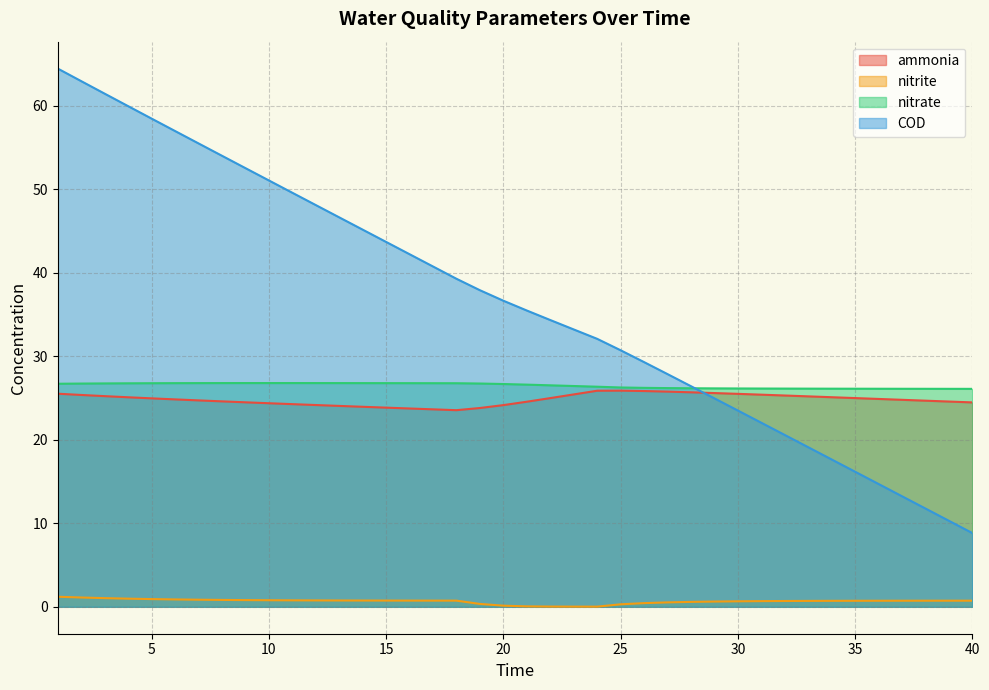

Reading left to right, extract all data points from this chart.

ammonia: 1=25.5	2=25.4	3=25.2	4=25.1	5=25.0	6=24.8	7=24.7	8=24.6	9=24.5	10=24.4	11=24.3	12=24.2	13=24.1	14=23.9	15=23.8	16=23.7	17=23.6	18=23.5	19=23.8	20=24.1	21=24.6	22=25.0	23=25.4	24=25.9	25=25.9	26=25.8	27=25.8	28=25.7	29=25.6	30=25.5	31=25.4	32=25.3	33=25.2	34=25.1	35=25.0	36=24.9	37=24.8	38=24.7	39=24.6	40=24.5
nitrite: 1=1.2	2=1.1	3=1.0	4=1.0	5=0.9	6=0.9	7=0.8	8=0.8	9=0.8	10=0.8	11=0.8	12=0.8	13=0.8	14=0.8	15=0.7	16=0.7	17=0.7	18=0.7	19=0.3	20=0.1	21=0.1	22=0.0	23=0.0	24=0.0	25=0.3	26=0.4	27=0.5	28=0.6	29=0.6	30=0.7	31=0.7	32=0.7	33=0.7	34=0.7	35=0.7	36=0.7	37=0.7	38=0.7	39=0.7	40=0.7
nitrate: 1=26.7	2=26.7	3=26.7	4=26.8	5=26.8	6=26.8	7=26.8	8=26.8	9=26.8	10=26.8	11=26.8	12=26.8	13=26.8	14=26.8	15=26.8	16=26.8	17=26.8	18=26.8	19=26.7	20=26.7	21=26.6	22=26.5	23=26.4	24=26.4	25=26.3	26=26.2	27=26.2	28=26.2	29=26.2	30=26.1	31=26.1	32=26.1	33=26.1	34=26.1	35=26.1	36=26.1	37=26.1	38=26.1	39=26.1	40=26.1
COD: 1=64.4	2=62.9	3=61.4	4=59.9	5=58.5	6=57.0	7=55.5	8=54.0	9=52.5	10=51.0	11=49.6	12=48.1	13=46.6	14=45.2	15=43.7	16=42.2	17=40.7	18=39.3	19=37.9	20=36.6	21=35.5	22=34.3	23=33.2	24=32.1	25=30.7	26=29.3	27=27.9	28=26.4	29=25.0	30=23.5	31=22.0	32=20.6	33=19.1	34=17.6	35=16.2	36=14.7	37=13.2	38=11.8	39=10.3	40=8.8